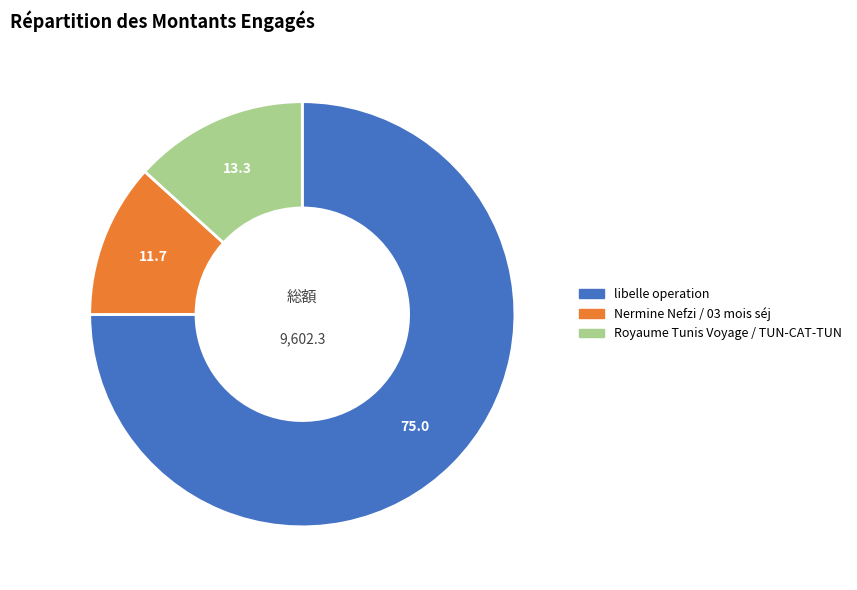

How many segments does this pie chart have?

3